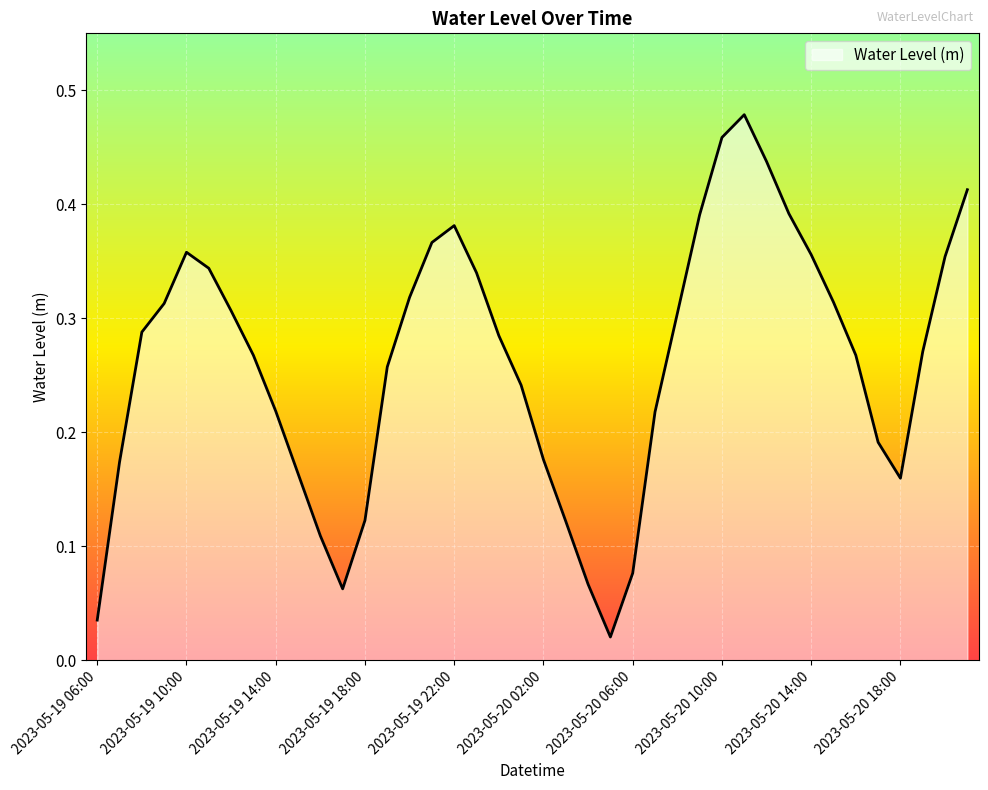

Does the chart have visible grid lines?

Yes